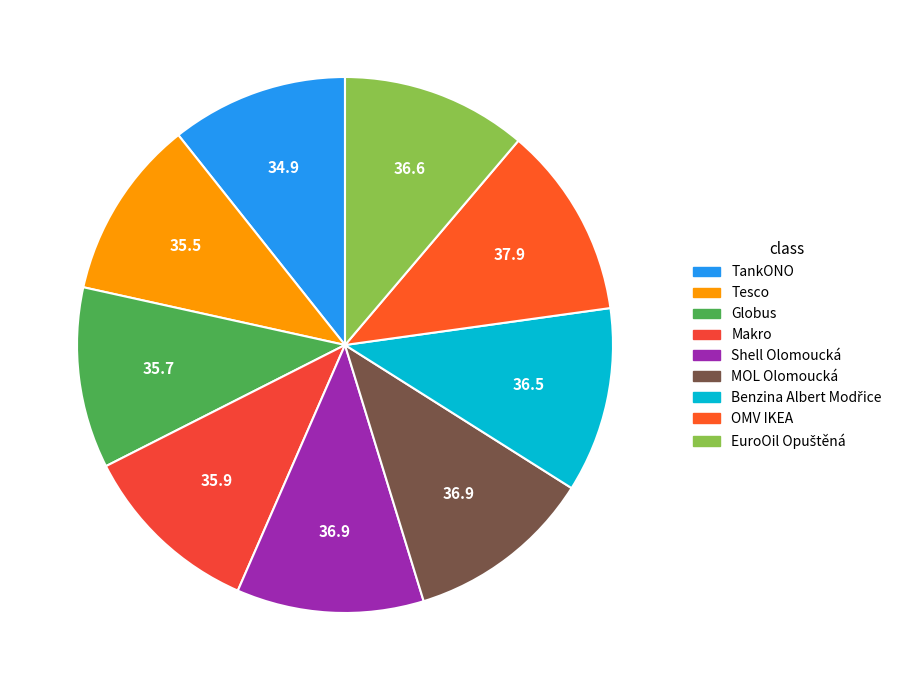

To the nearest percent, what percentage of the pie is TankONO?

11%